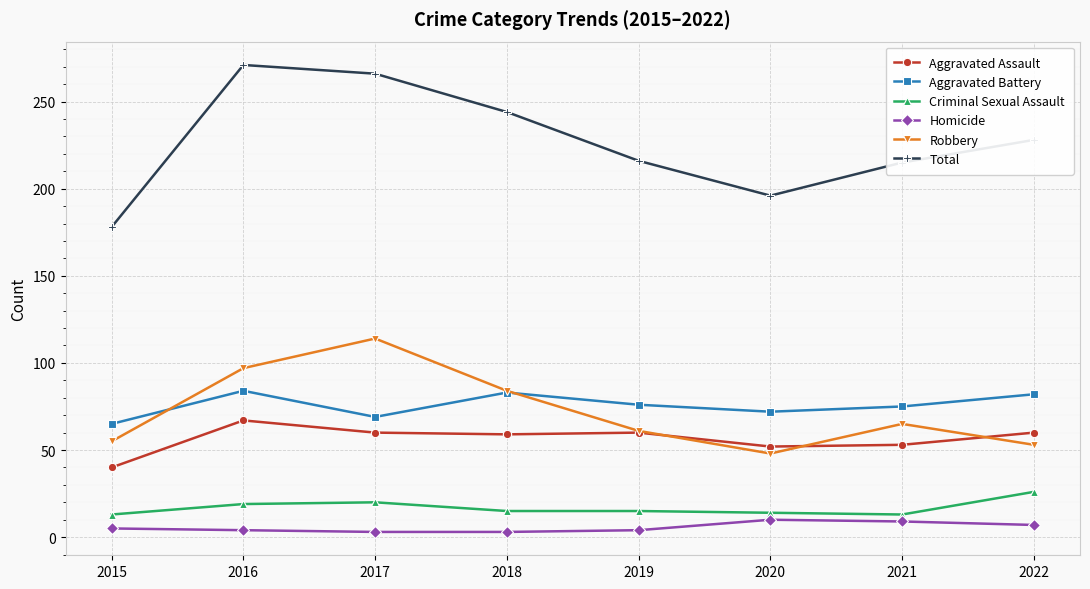

How many lines are shown in the chart?

6